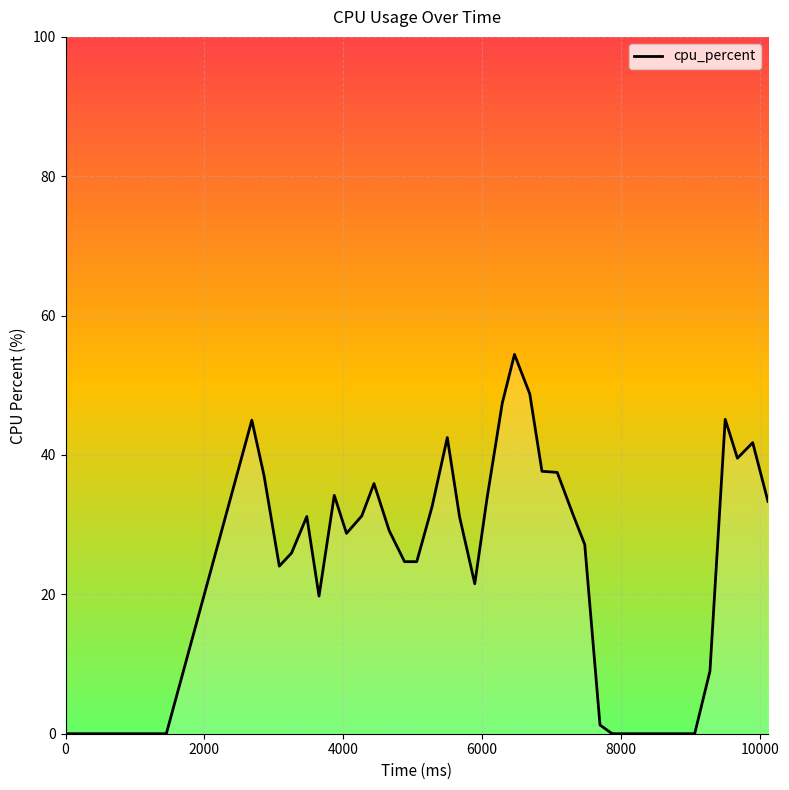

What is the greatest value displayed?

54.4